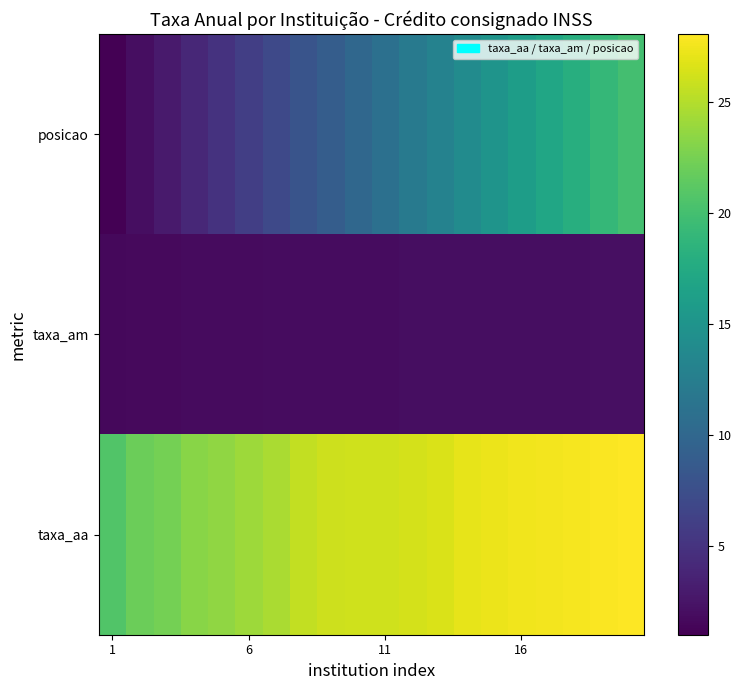

Which category has the highest value across all series?

19